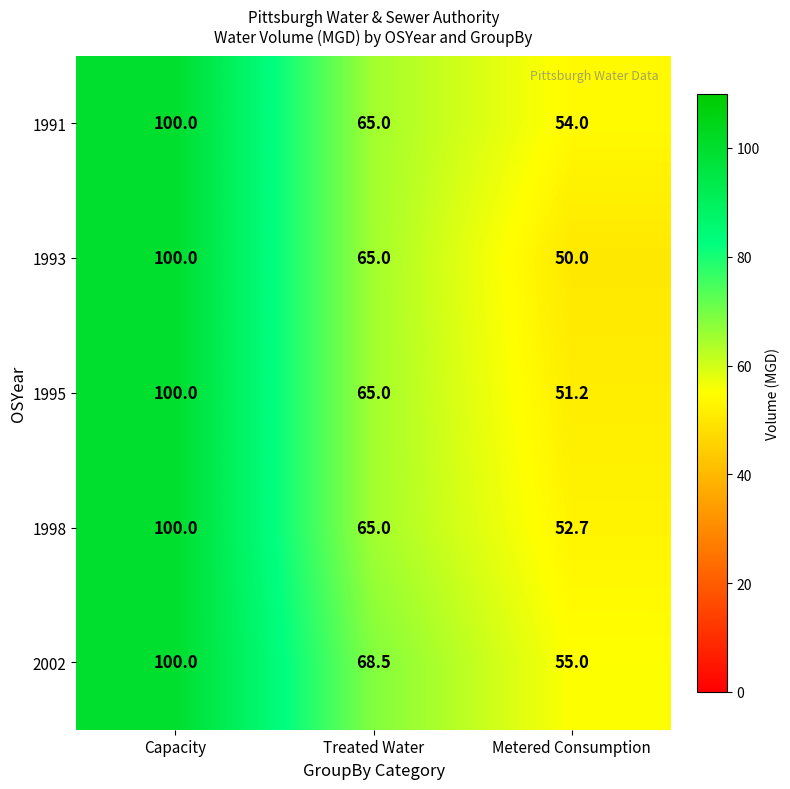

Which series has the widest spread of values?

1993